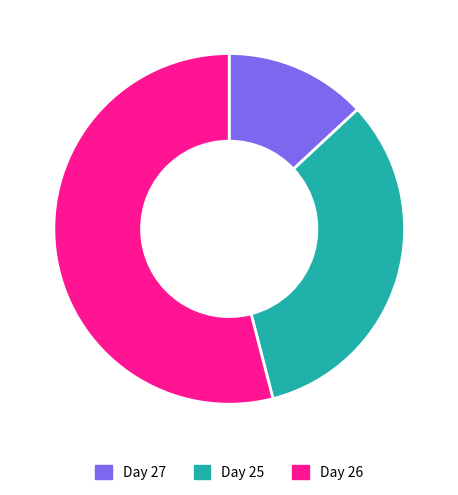

True or false: Day 26 accounts for 54% of the total.

True